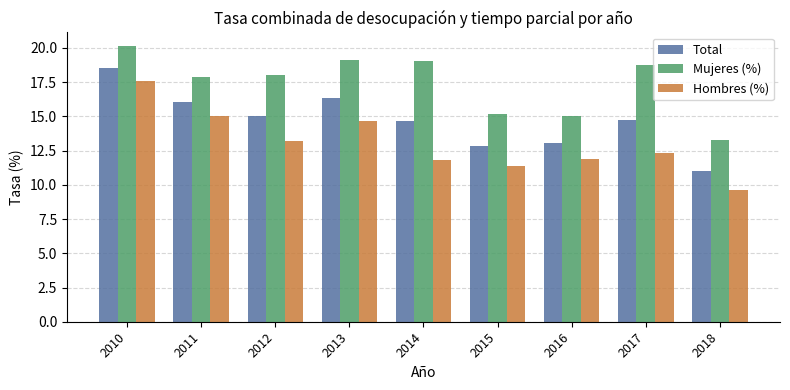

What is the sum of all Hombres (%) values?

117.5